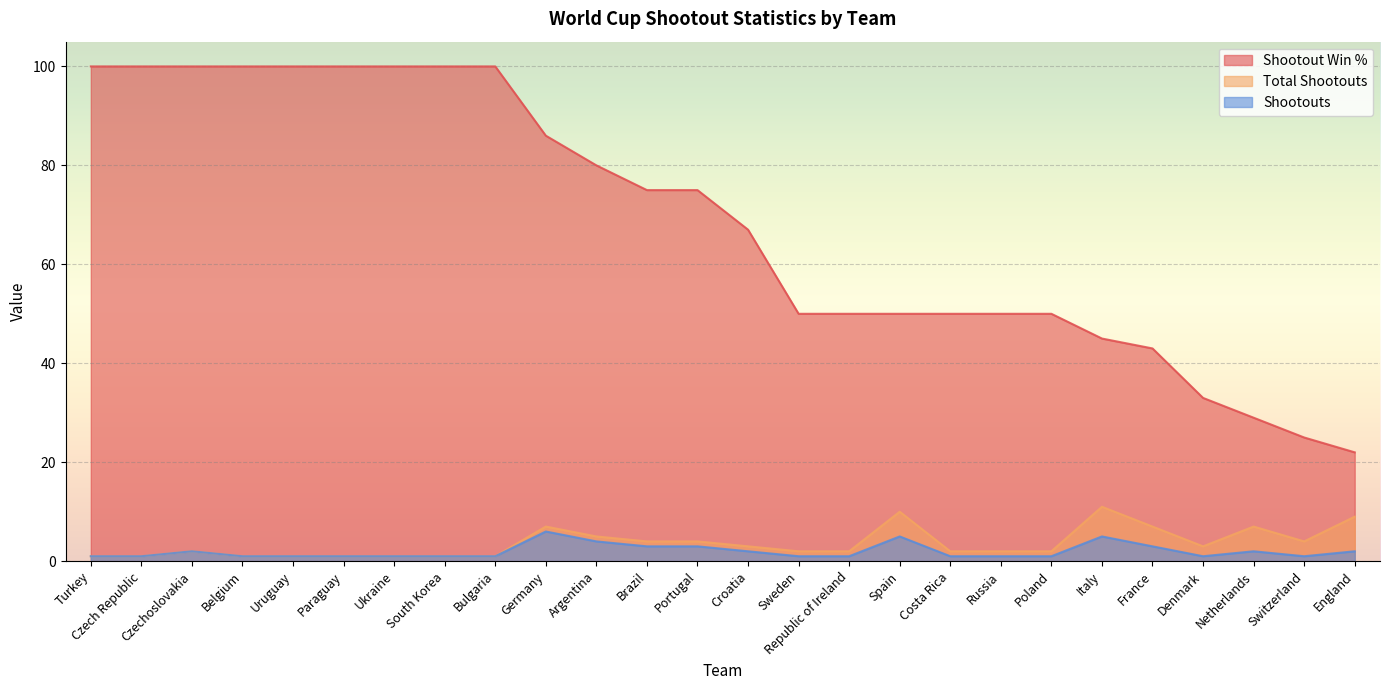

What is the difference between the second highest and second lowest values in the Shootout Win % series?

75